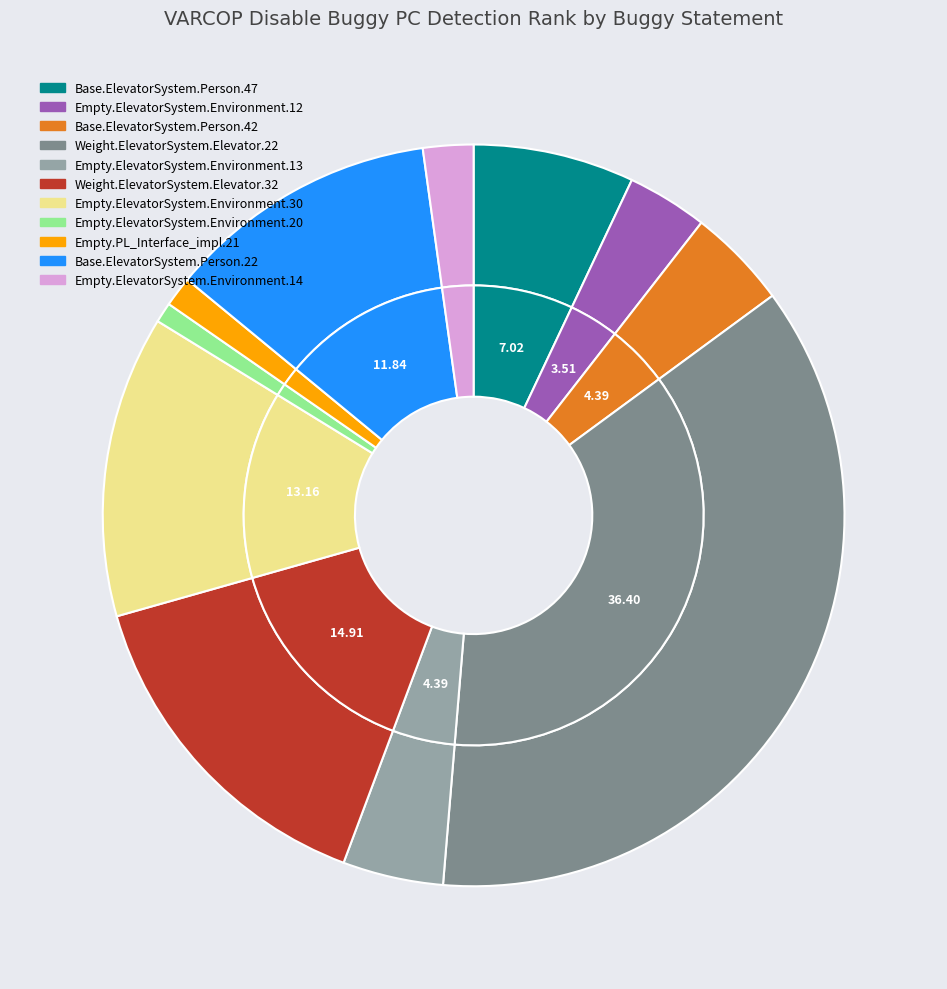

Does Base.ElevatorSystem.Person.42 represent more than half of the total?

No